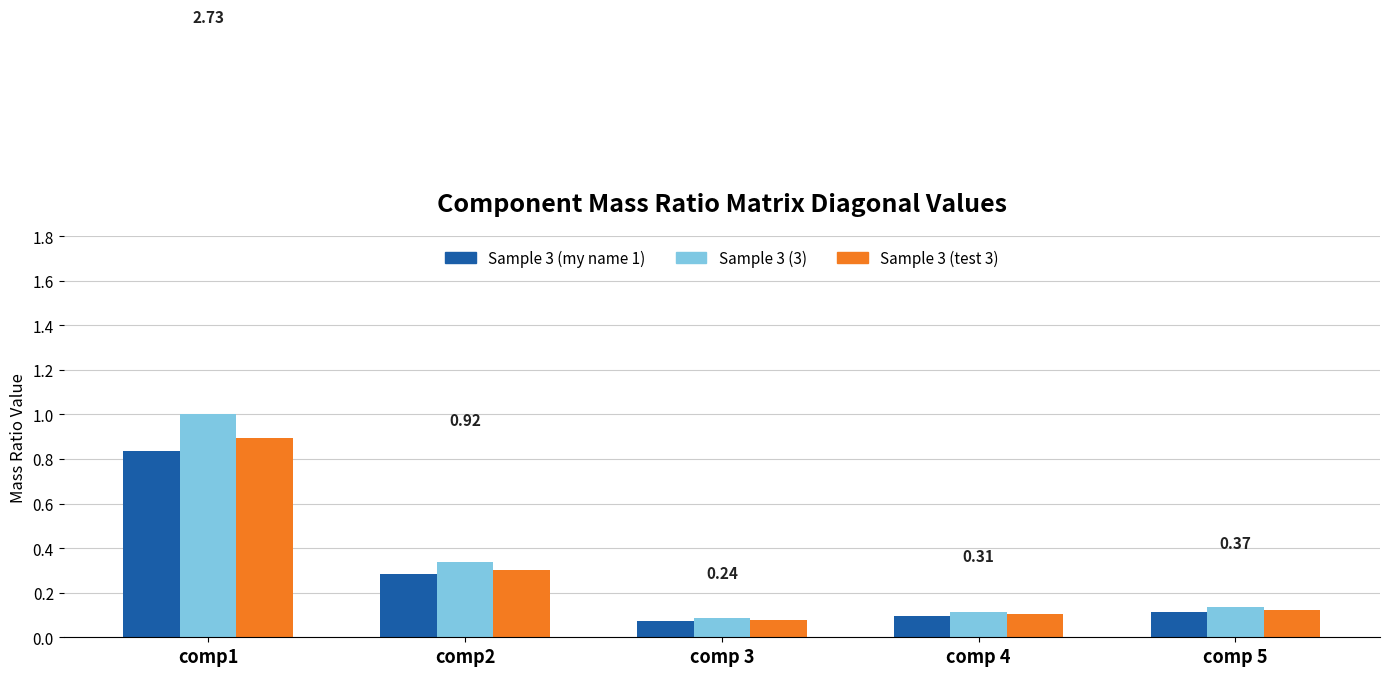

How many groups of bars are there?

5